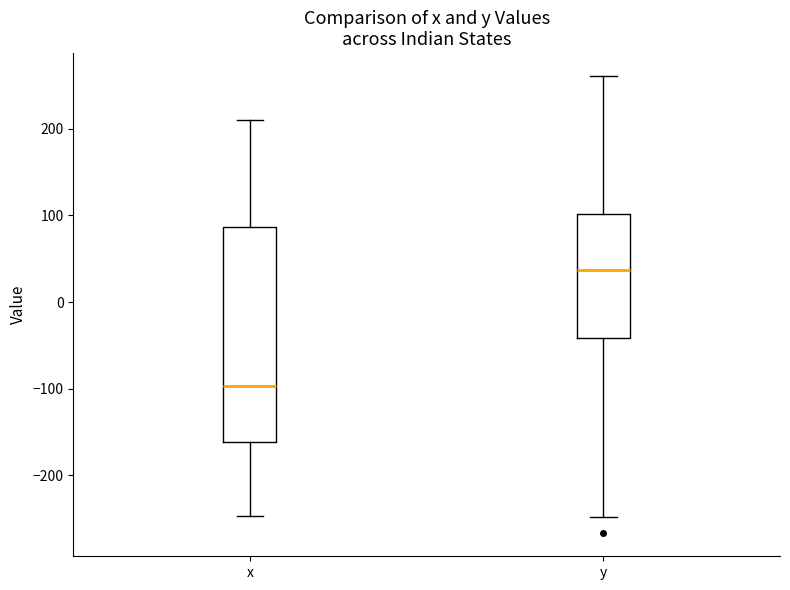

Reading left to right, read every box against the y-axis: the position of its median line, the range the box covers, and the ends of its whiskers. The values are not printed on the chart, so give them approximately, as read against the axis.

x: median -100, box -160 to 90, whiskers -250 to 210
y: median 40, box -40 to 100, whiskers -250 to 260